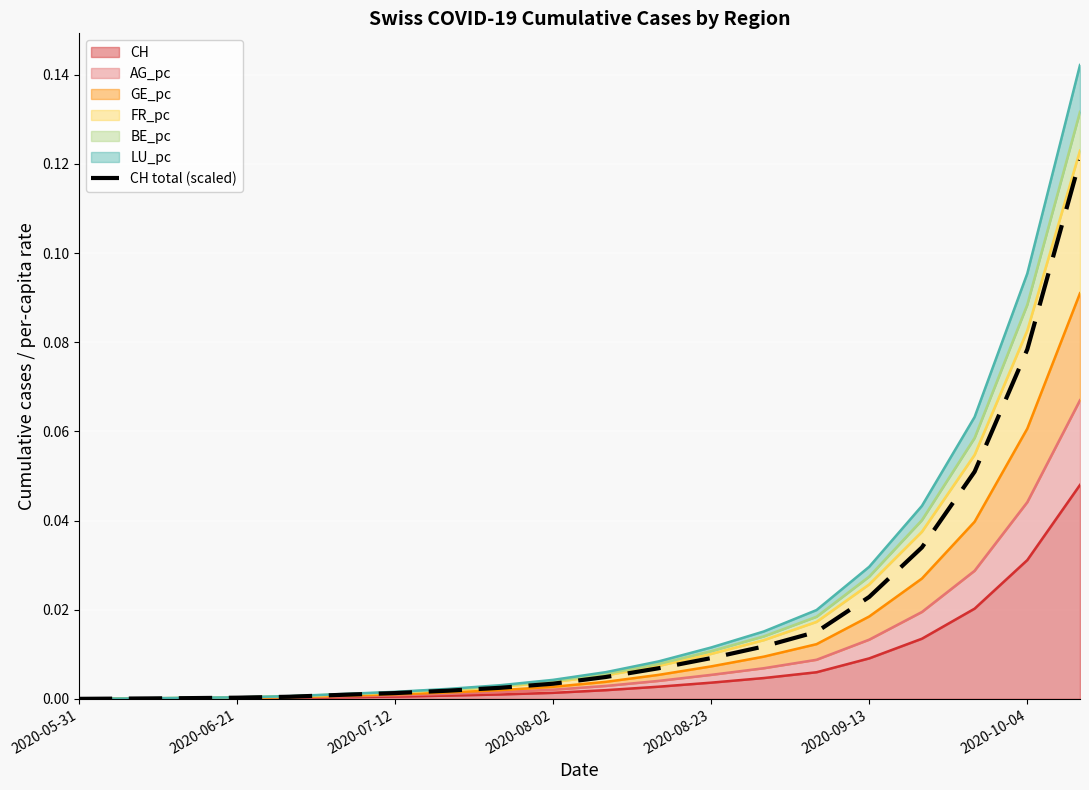

What is the sum of all values?

0.4